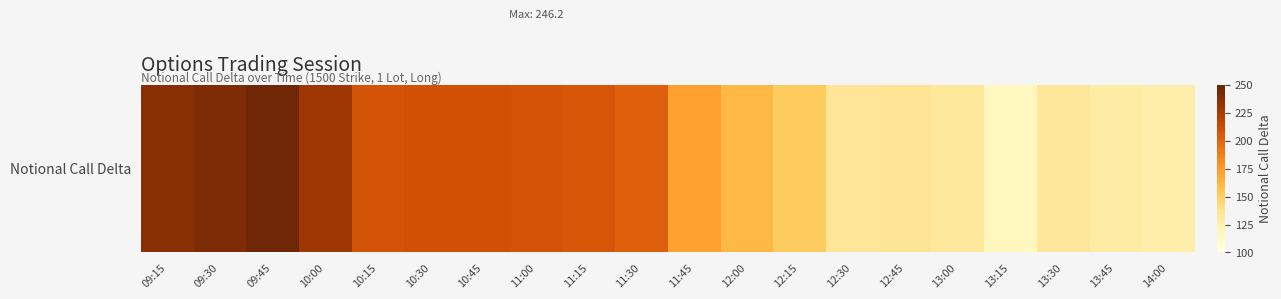

How many values are below 201?

10